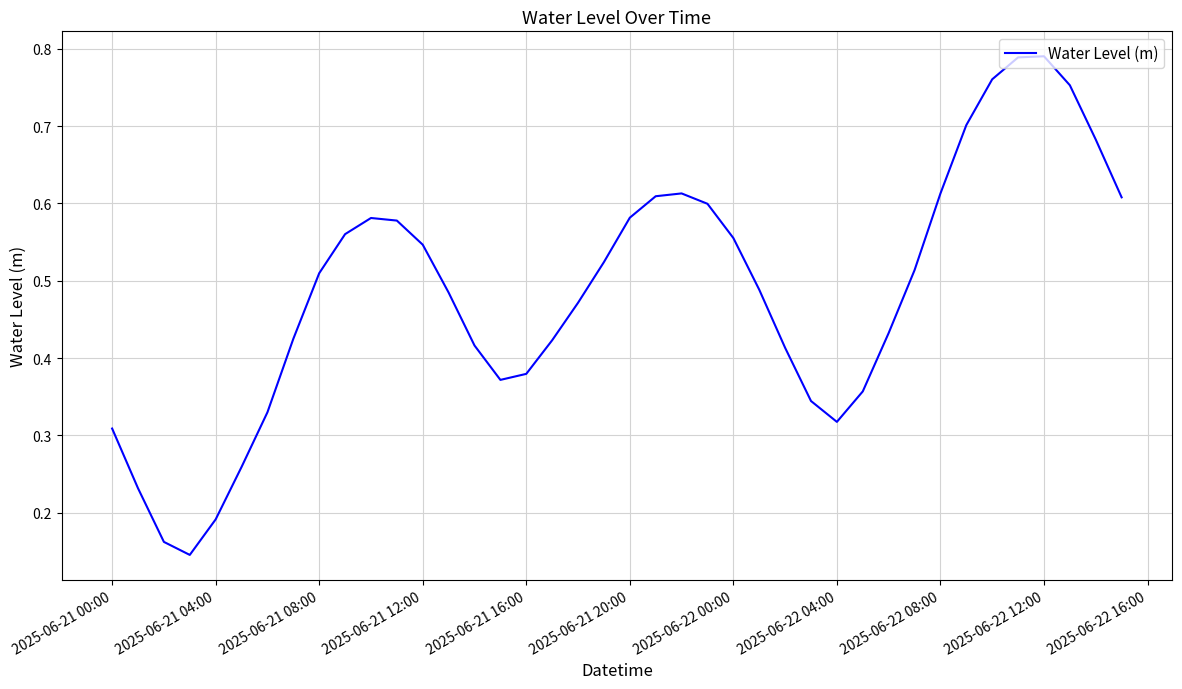

The value at 2025-06-21 20:00 is 0.4. True or false?

False